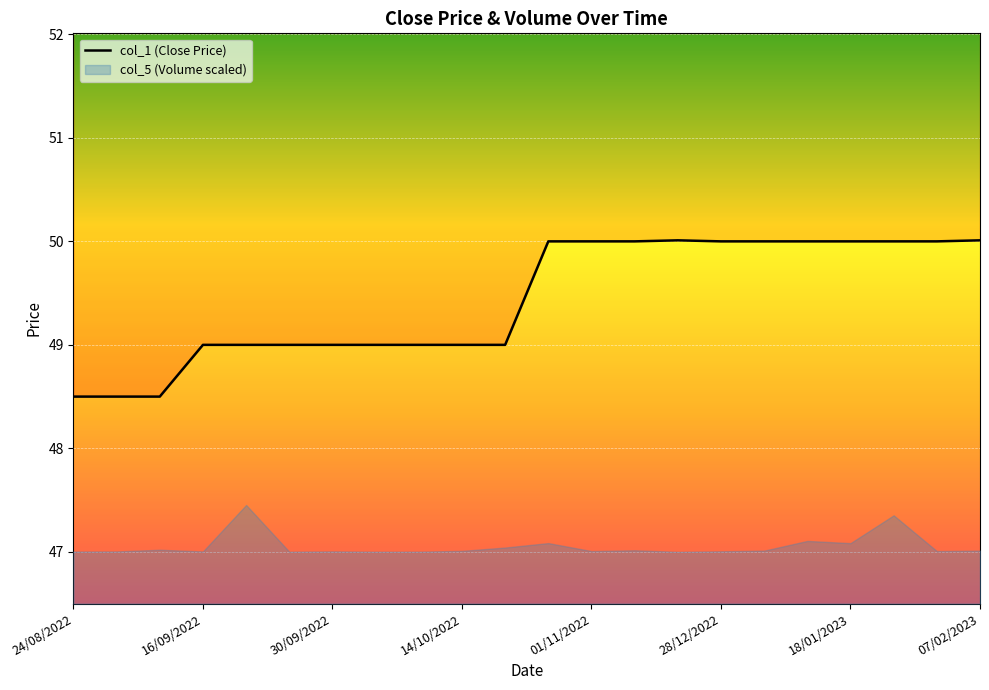

Where does the data first go above 50?

14